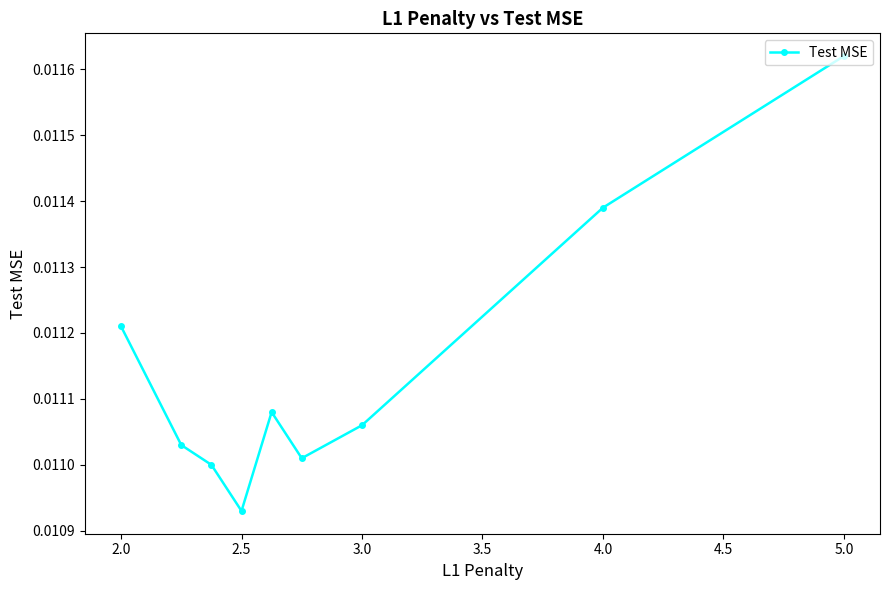

Count the values in the range 0 to 1.

9